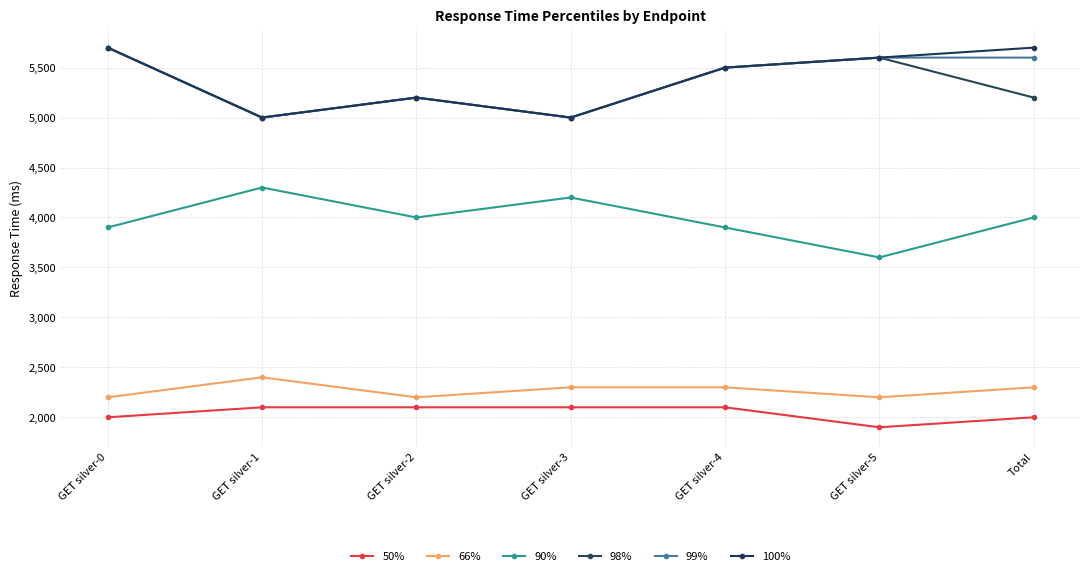

At which label does 100% reach its minimum?

GET silver-1